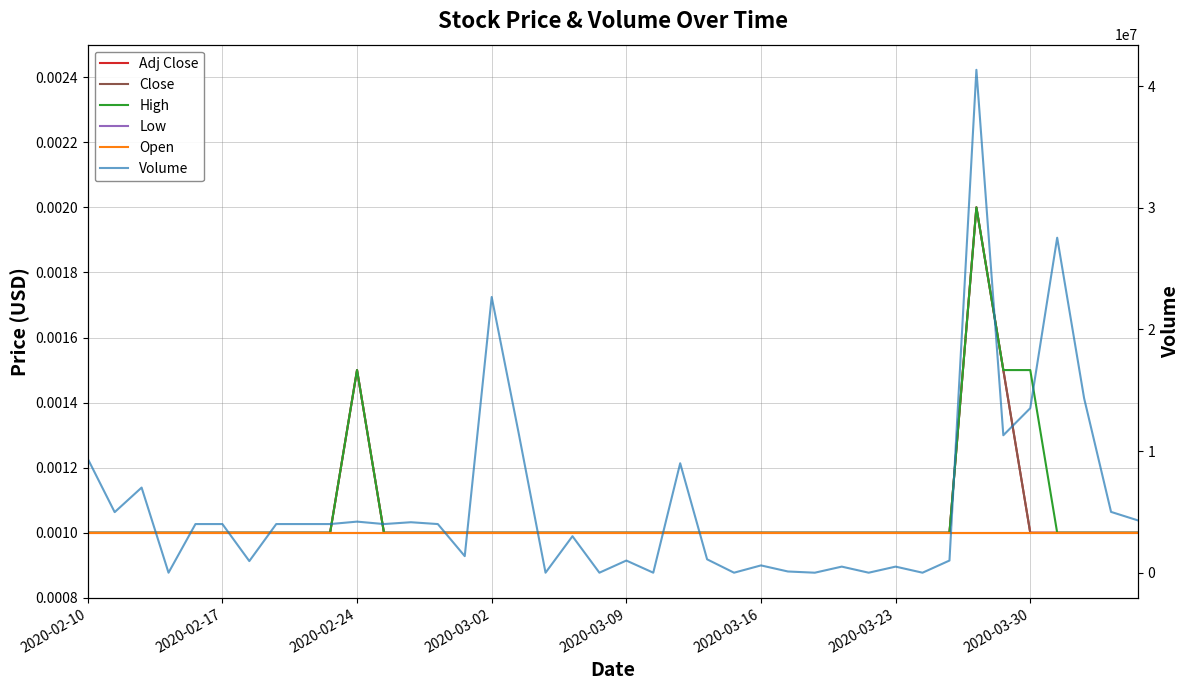

At 2020-02-17, list the series in order from smallest to largest.

Adj Close, Close, High, Low, Open, Volume